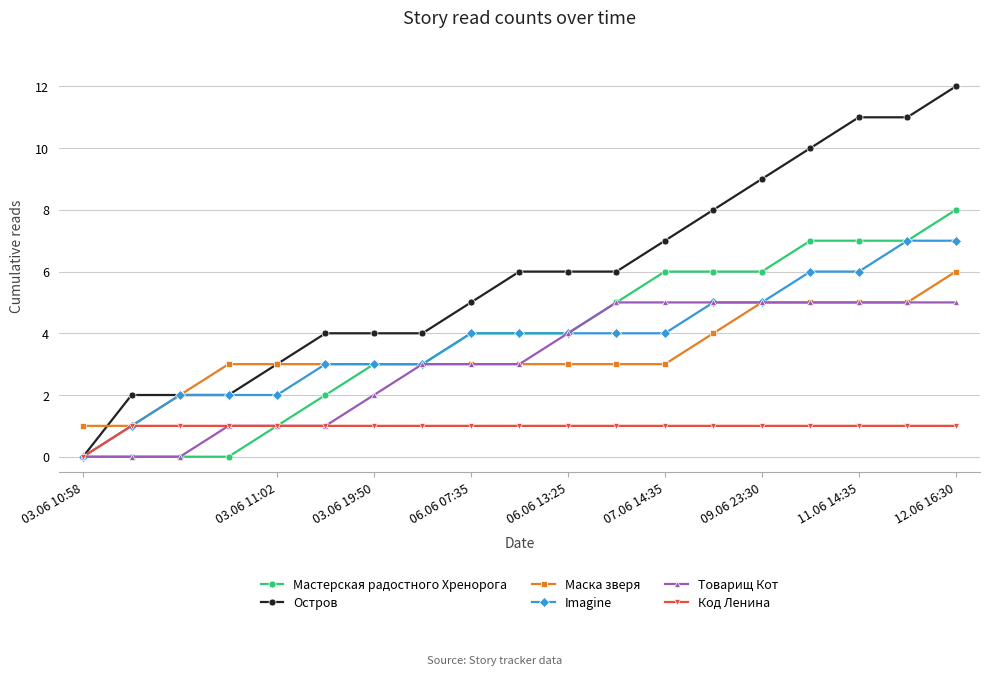

Rank the series by their maximum value, from lowest to highest.

Код Ленина, Товарищ Кот, Маска зверя, Imagine, Мастерская радостного Хренорога, Остров